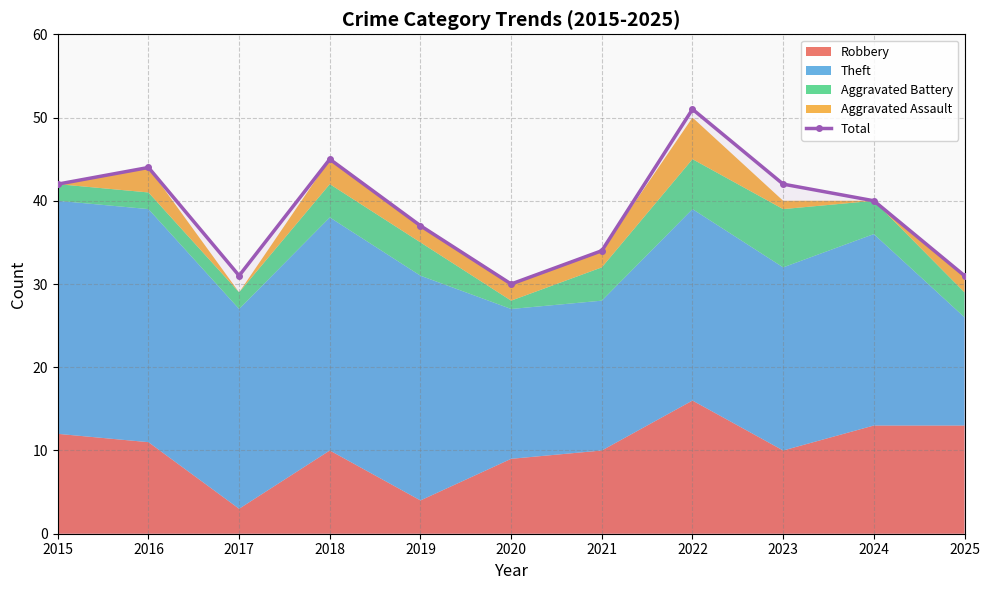

What is the sum of the values at 2024 and 2021?

74